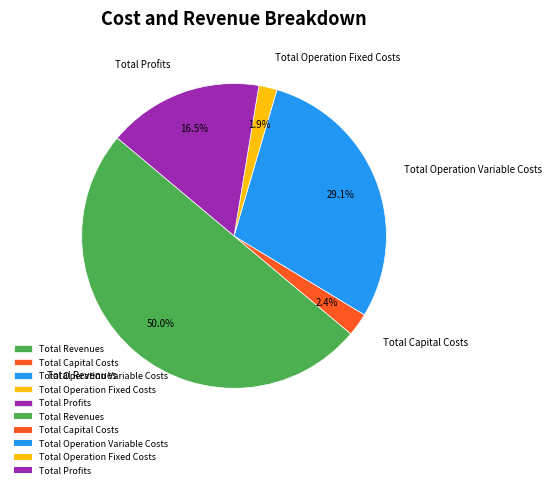

Does Total Operation Variable Costs represent more than half of the total?

No